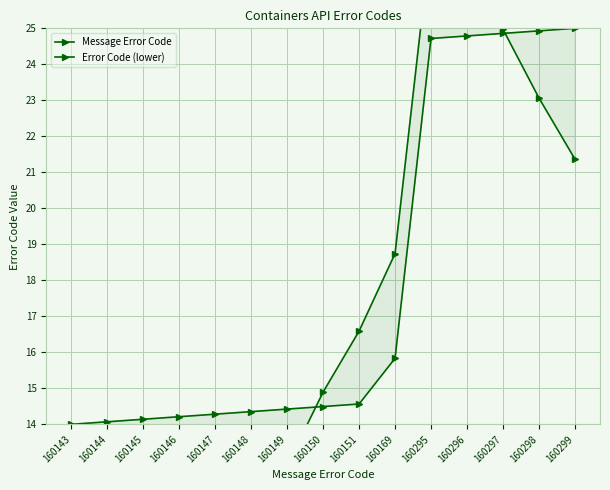

What is the value of the Message Error Code point at the 7th from the left?

14.4